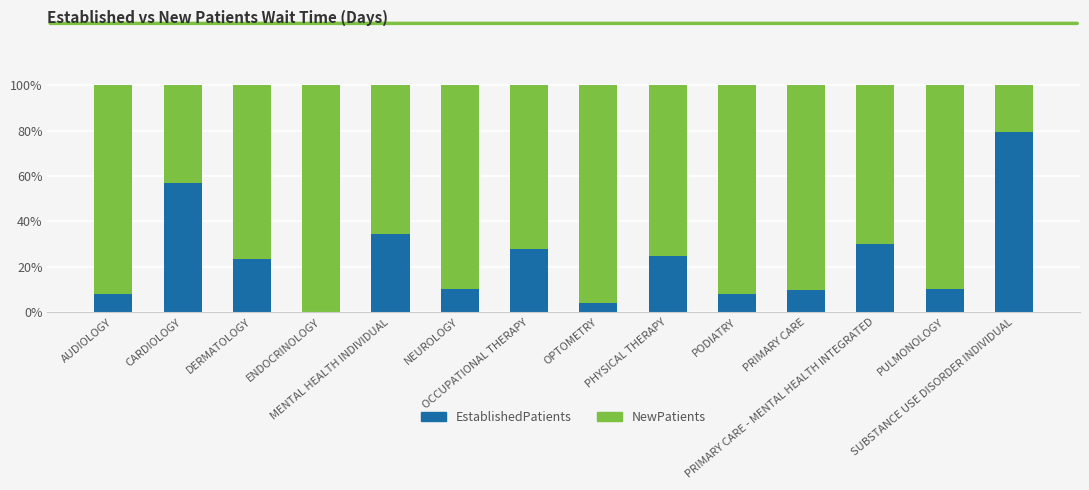

What is the sum of all EstablishedPatients values?

326.3